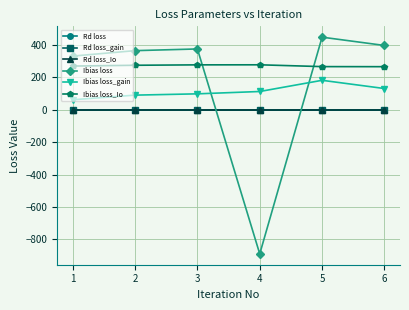

Which series ends up on top after the final intersection of Ibias loss and Ibias loss_gain?

Ibias loss